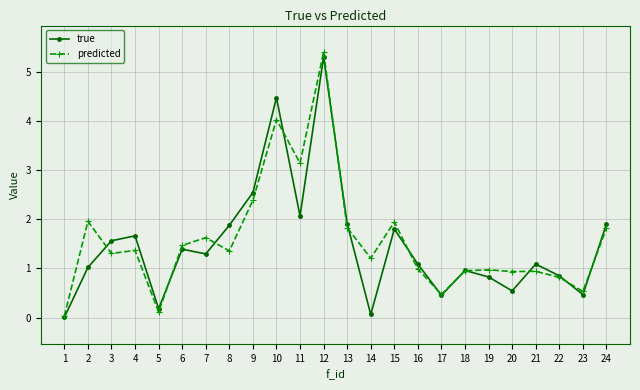

Which series changed the most between 3 and 21?

true